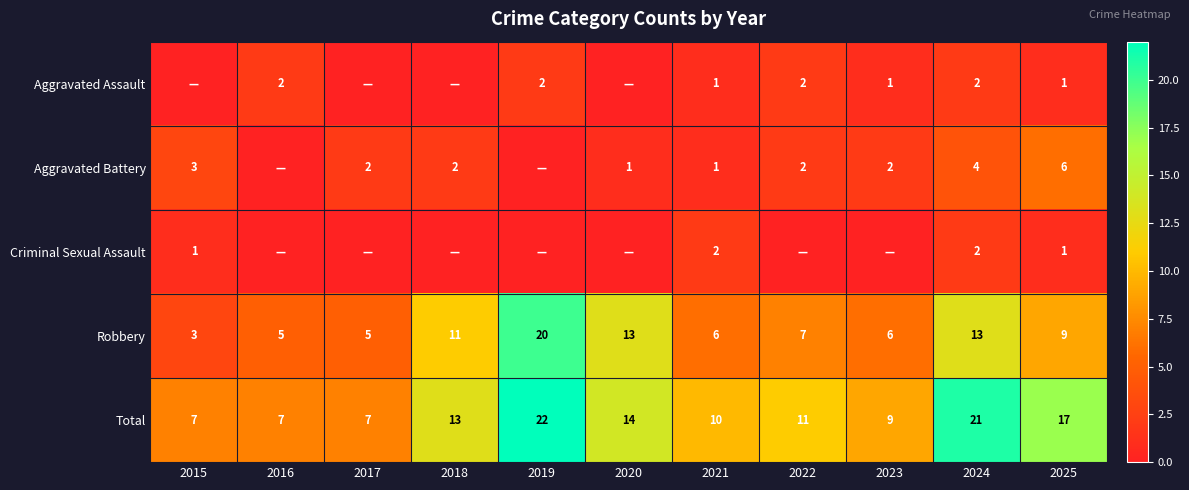

What is the difference between the second highest and second lowest values in the Total series?

14